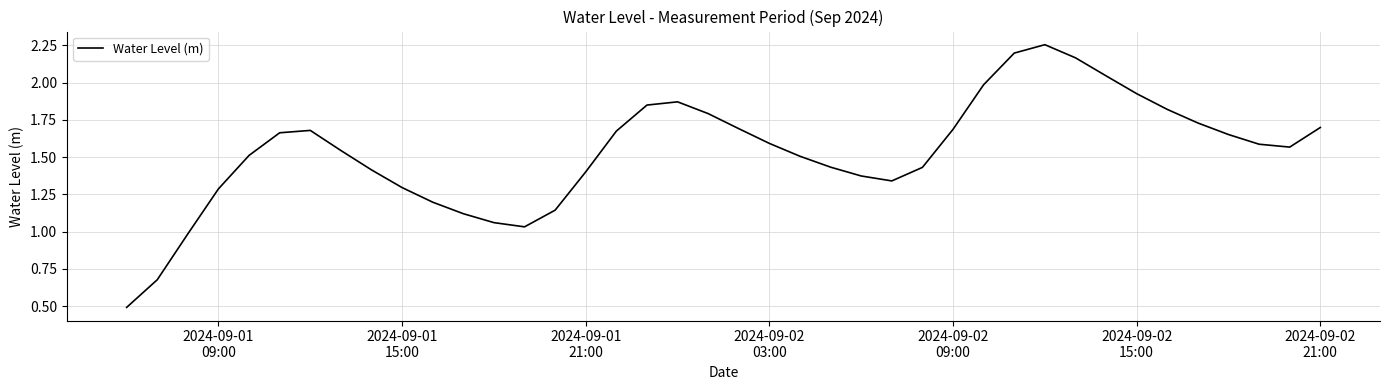

What is the smallest value displayed?

0.5